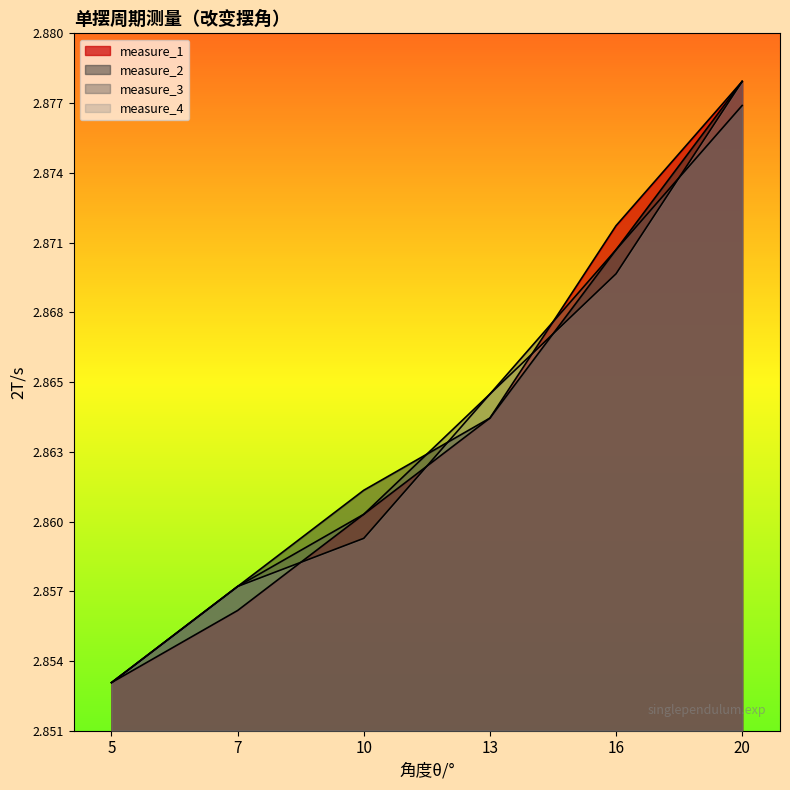

At which label is measure_3 closest to 2?

5